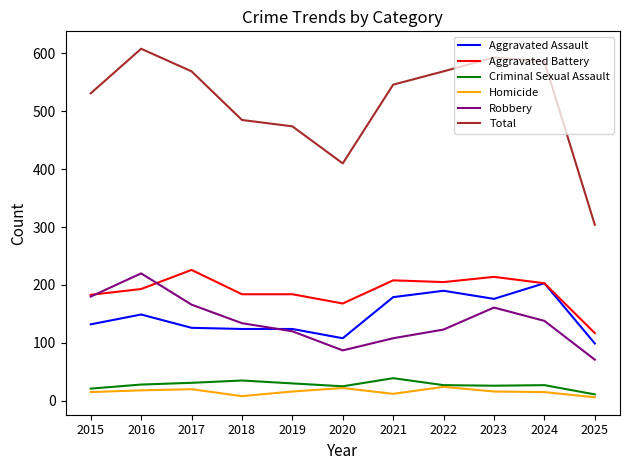

What is the spread (max minus min) of values at 2015?

516